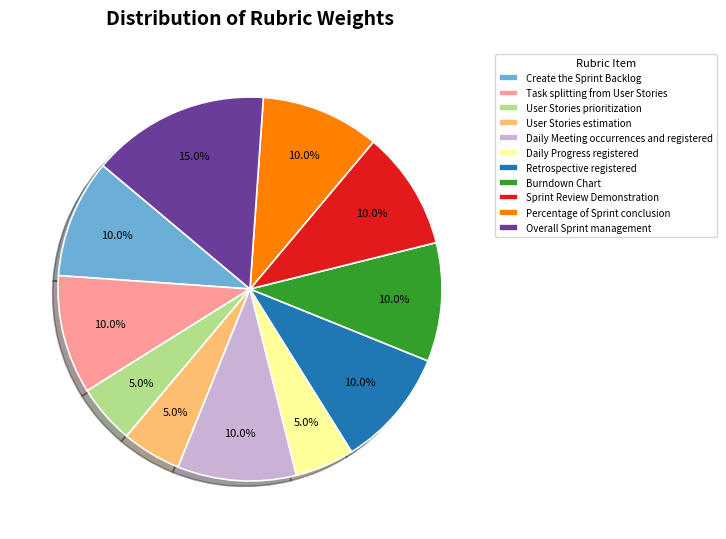

Is it true that Task splitting from User Stories is 18% of the pie?

False